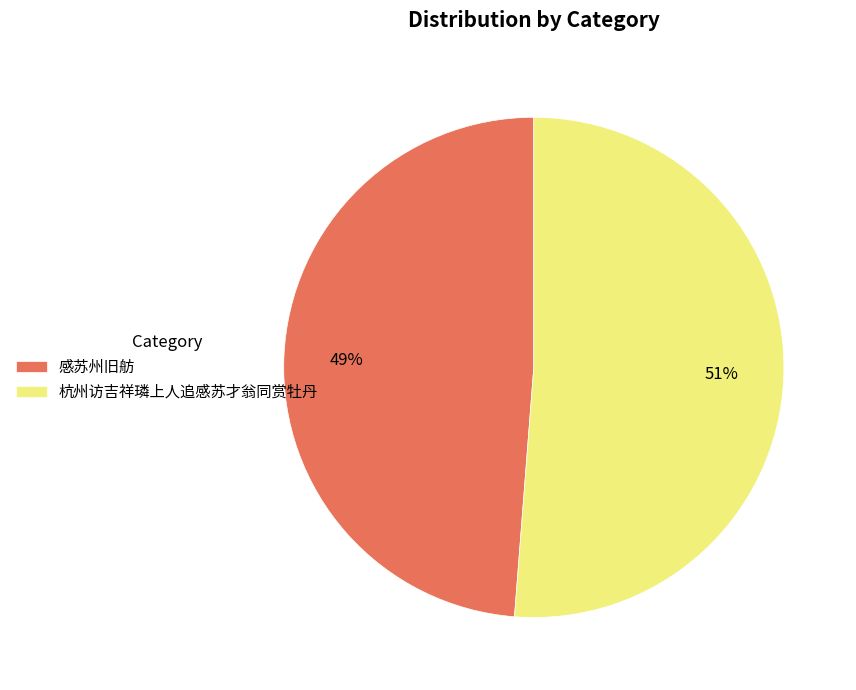

Which has a higher value, 感苏州旧舫 or 杭州访吉祥璘上人追感苏才翁同赏牡丹?

杭州访吉祥璘上人追感苏才翁同赏牡丹